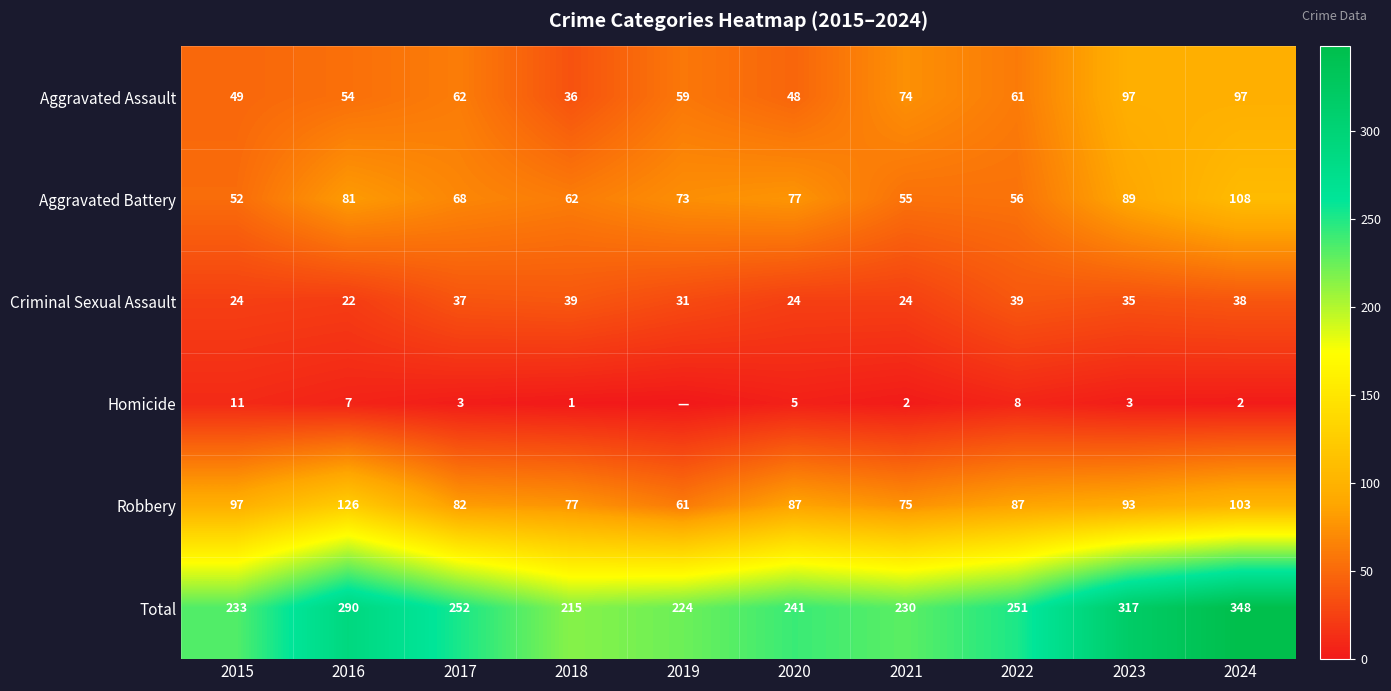

What is the lowest value of the Total series?

215